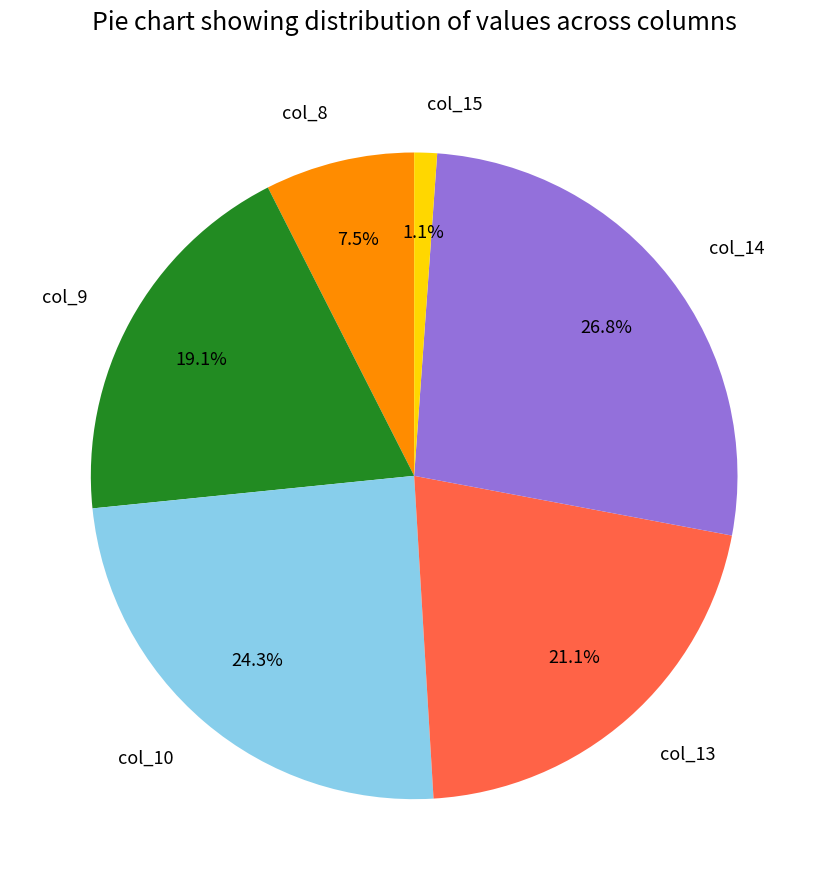

Between col_15 and col_9, which is larger?

col_9